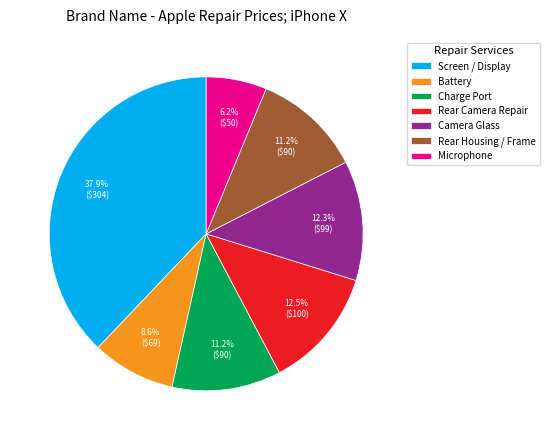

Is there a majority slice in this chart?

No